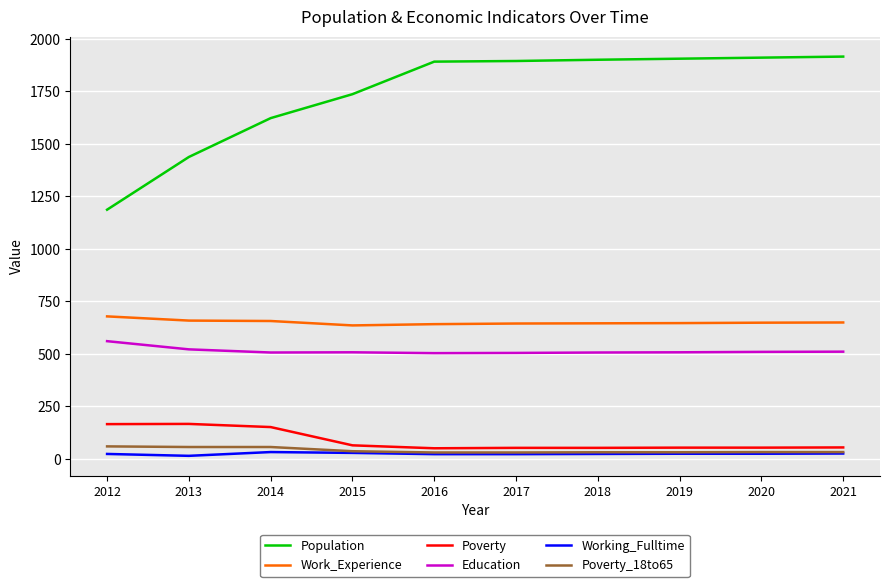

In Work_Experience, how many points are lower than both neighbors (excluding endpoints)?

1